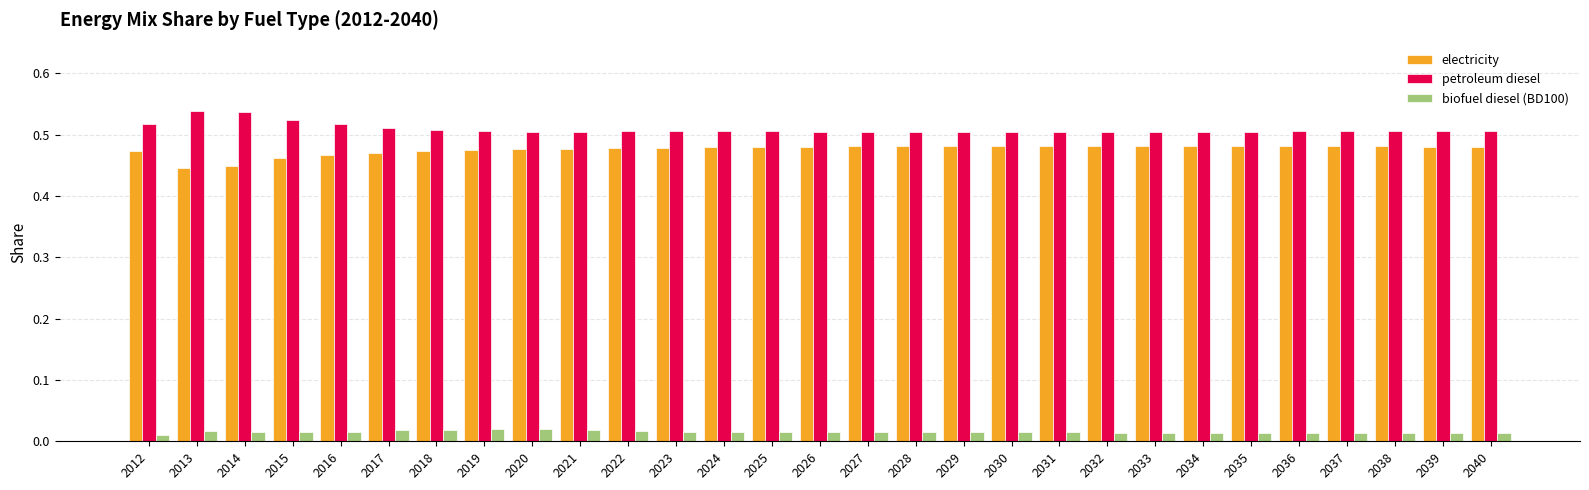

List the series in order of their peak value, highest first.

petroleum diesel, electricity, biofuel diesel (BD100)